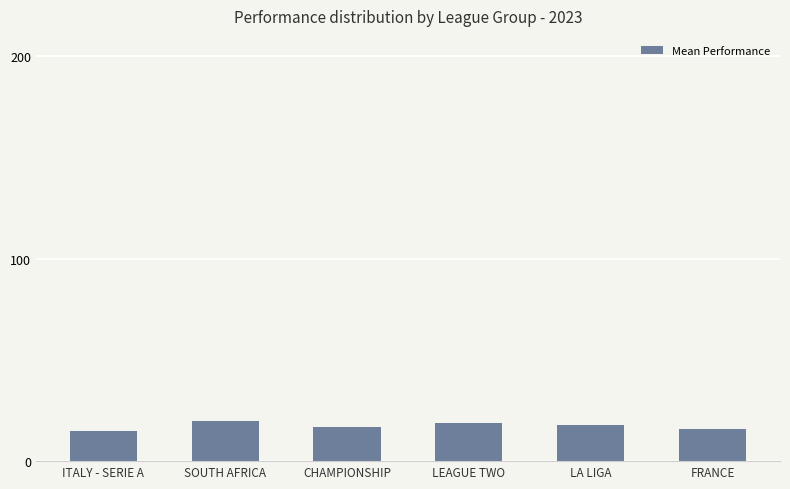

What position from the left is LA LIGA?

5